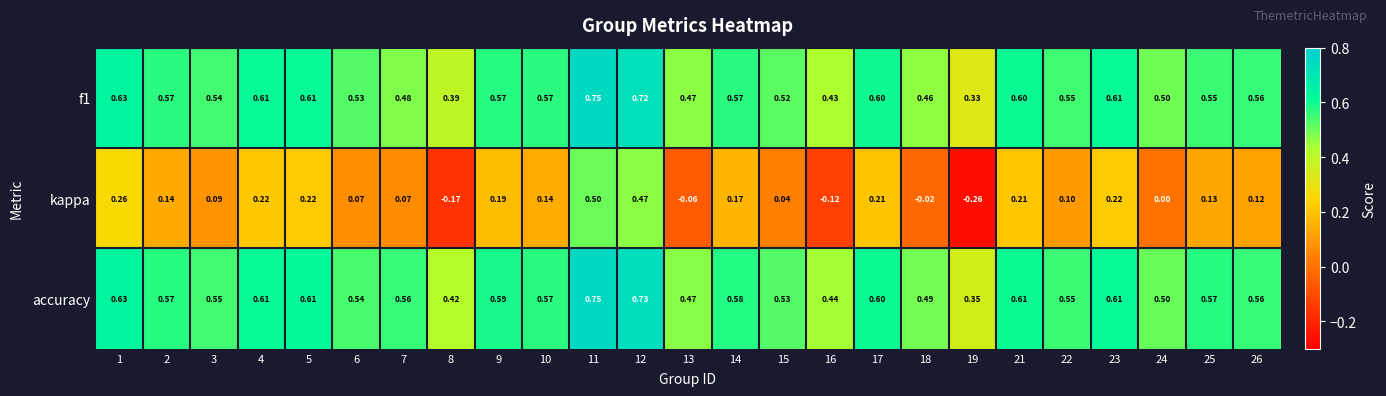

Which series has the widest spread of values?

kappa